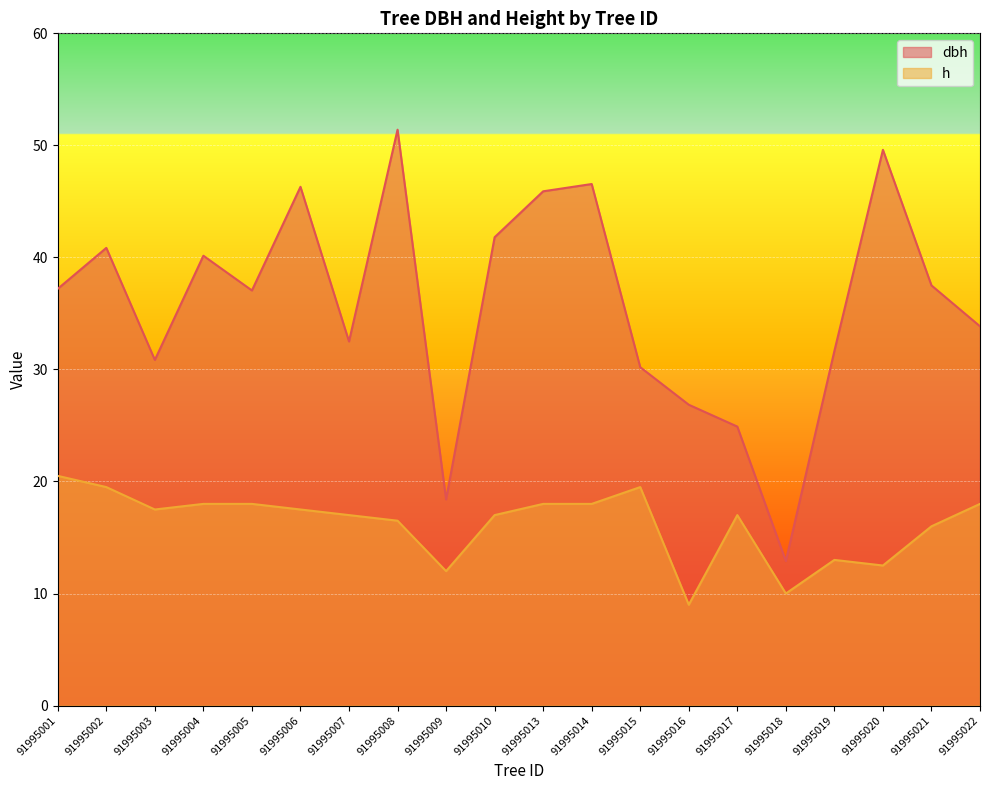

At how many categories does at least one series exceed 50?

1